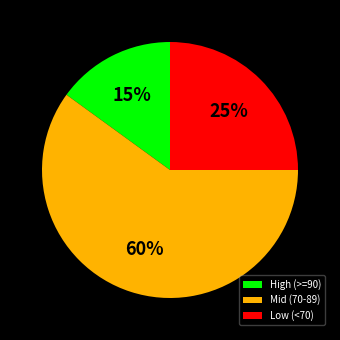

What is the ratio of the value at Low (<70) to the value at Mid (70-89)?

0.4